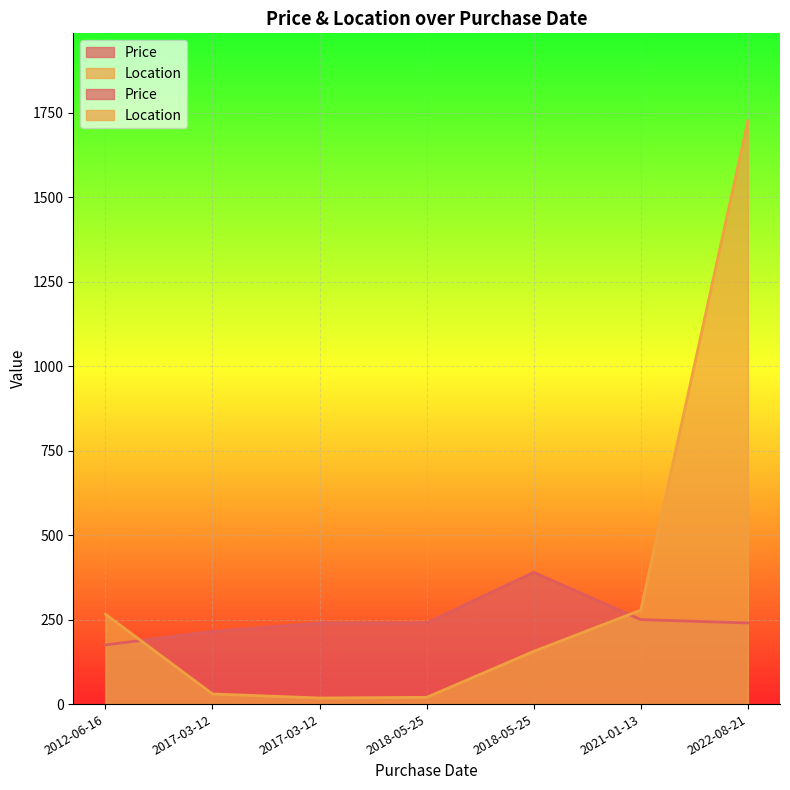

What are all the series names shown in the legend?

Price, Location